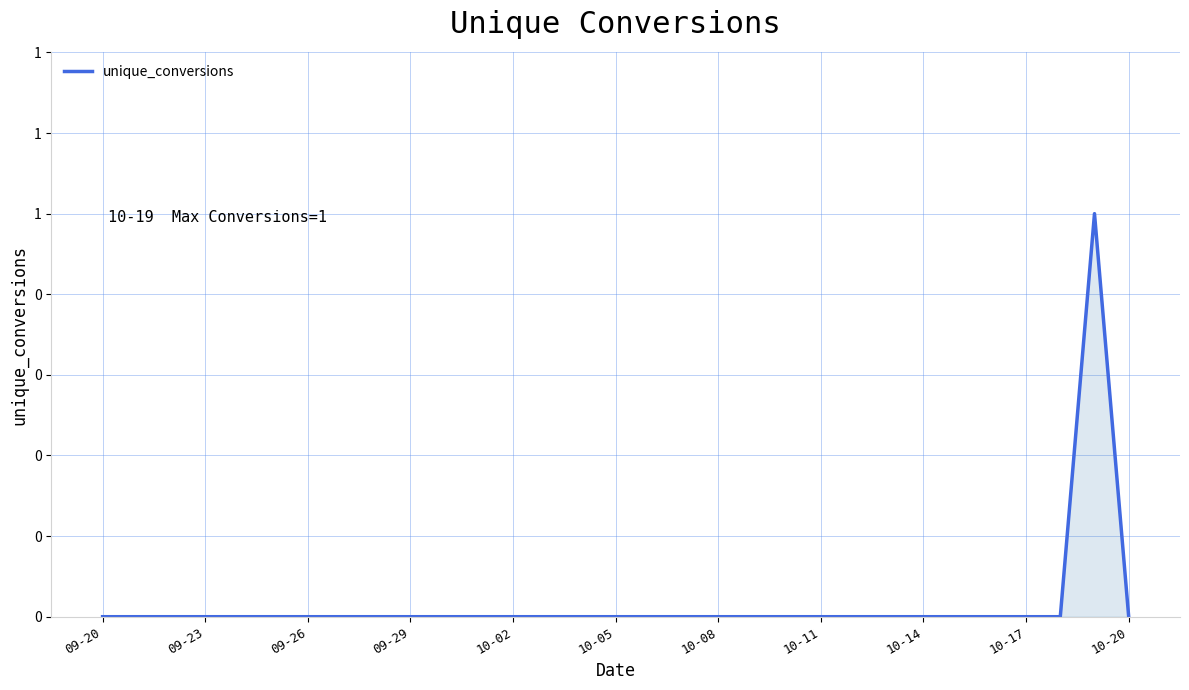

Does the chart have visible grid lines?

Yes